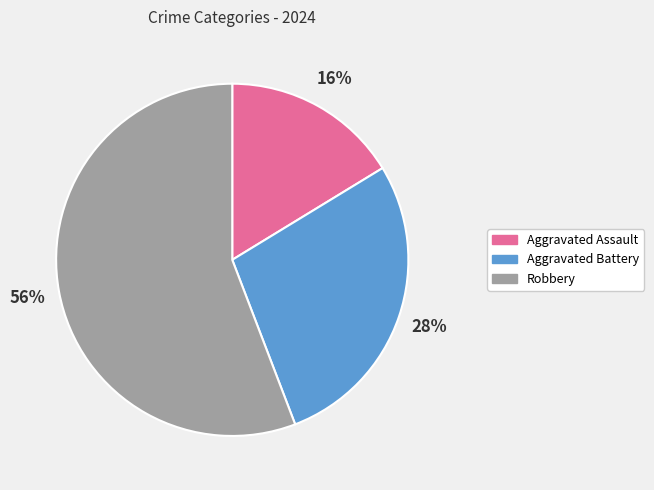

What is the majority slice?

Robbery